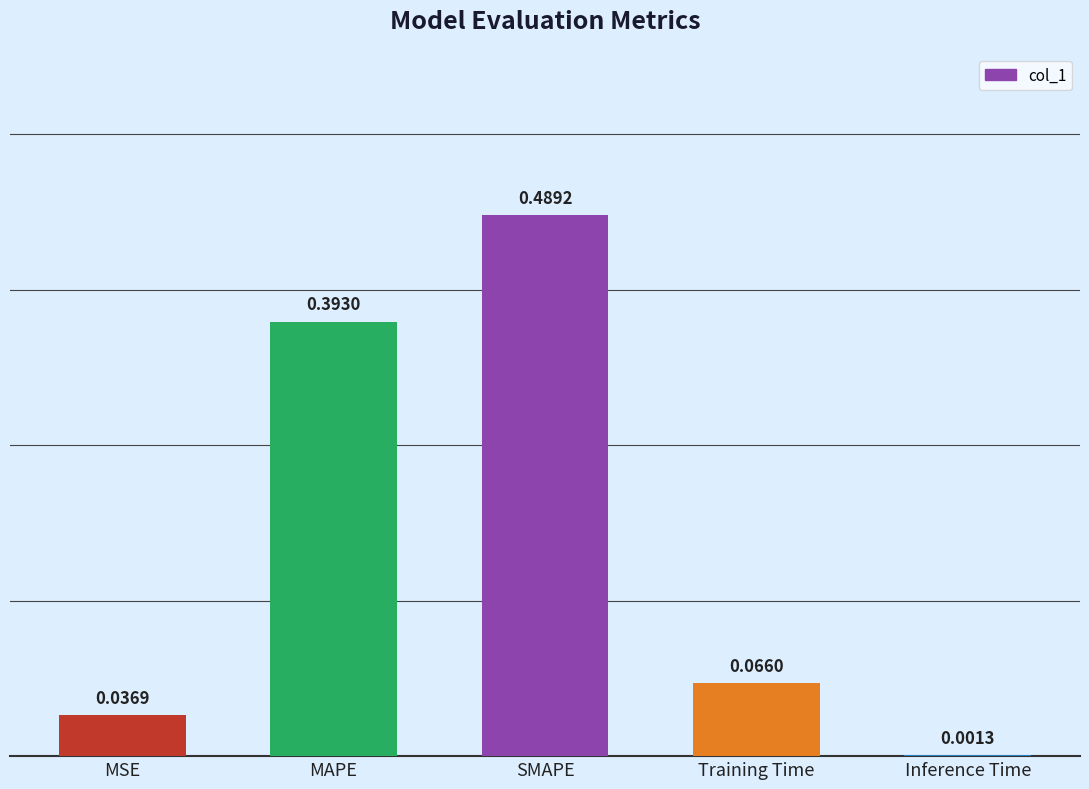

What is the sum of all values?

1.0